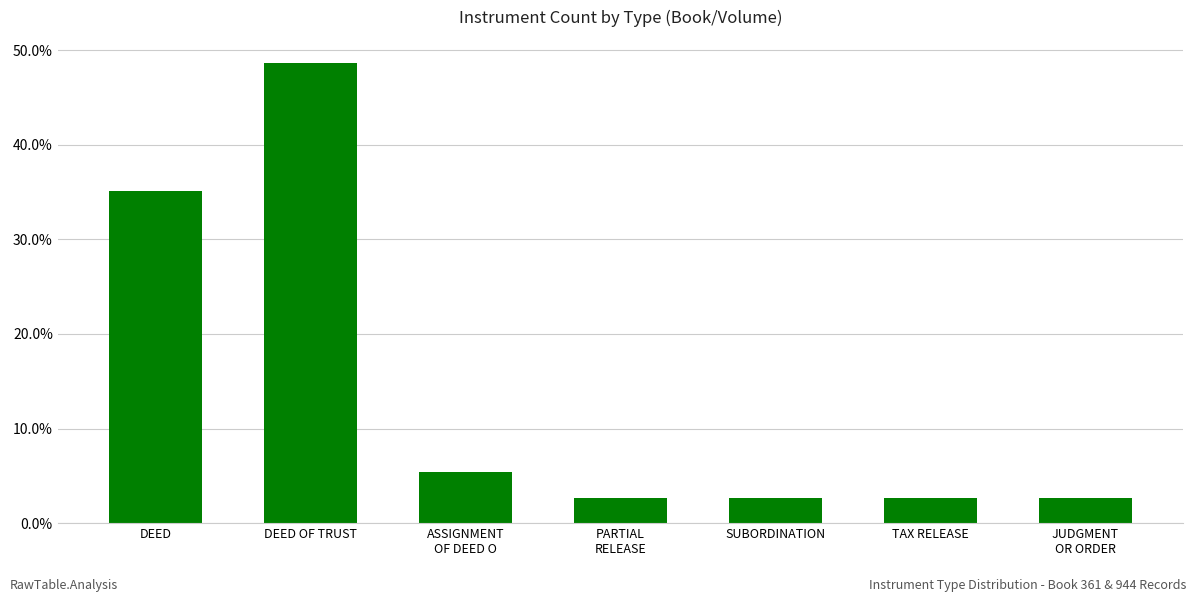

Rank the categories by value from lowest to highest.

PARTIAL
RELEASE, SUBORDINATION, TAX RELEASE, JUDGMENT
OR ORDER, ASSIGNMENT
OF DEED O, DEED, DEED OF TRUST